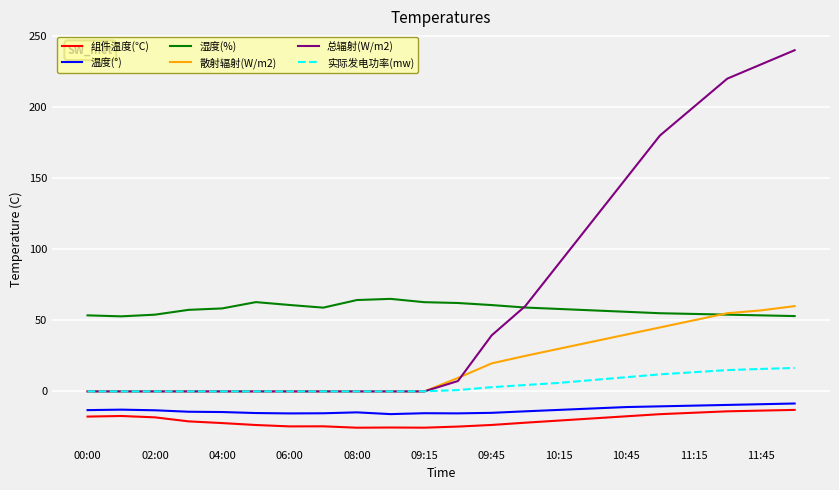

Does the chart have visible grid lines?

Yes